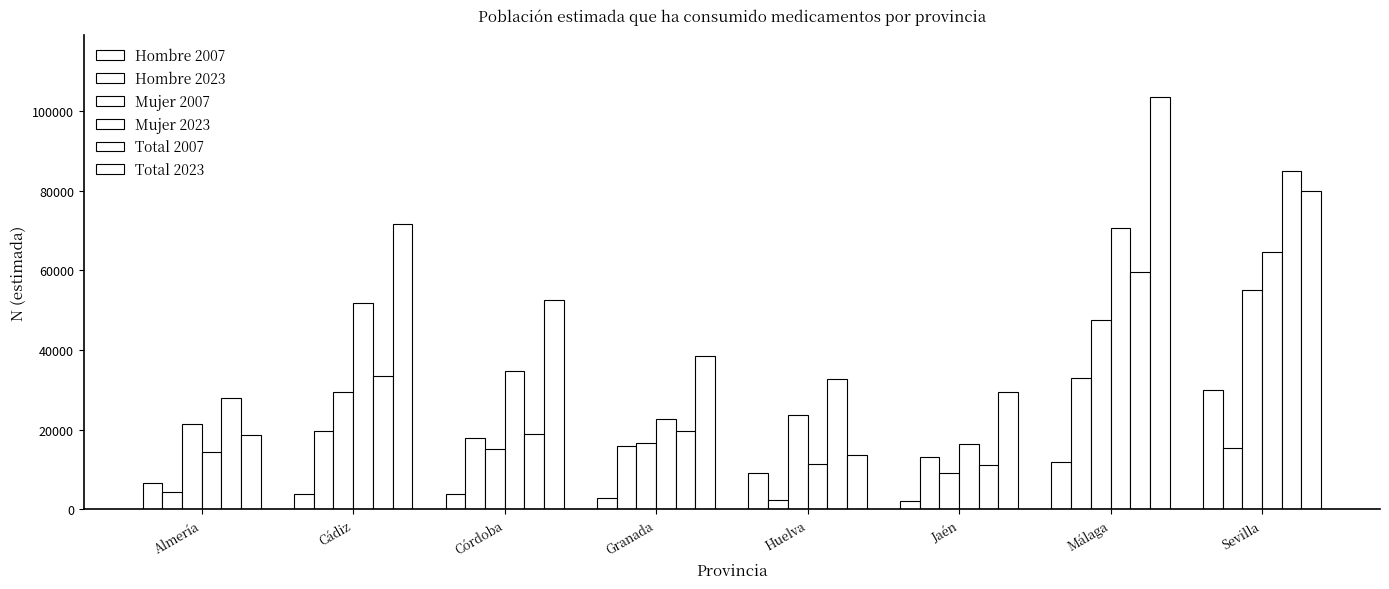

How many values in the Total 2023 series are below 52579?

4